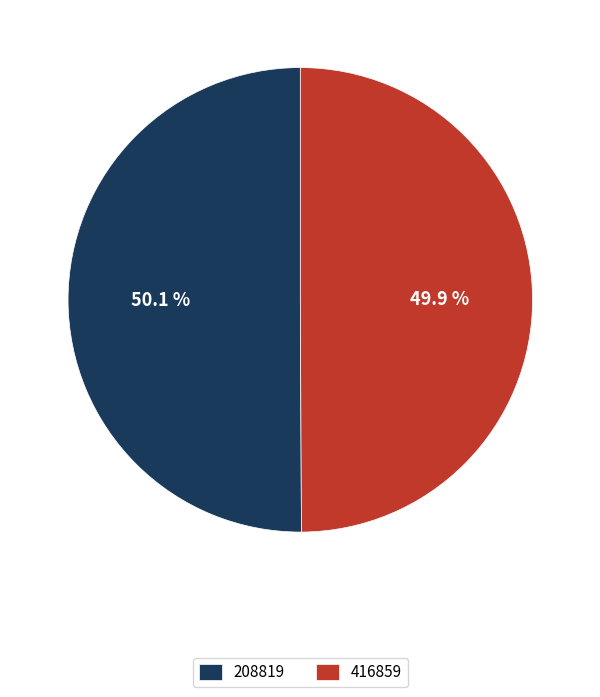

Approximately how many times larger is the value at 416859 compared to 208819?

1.0